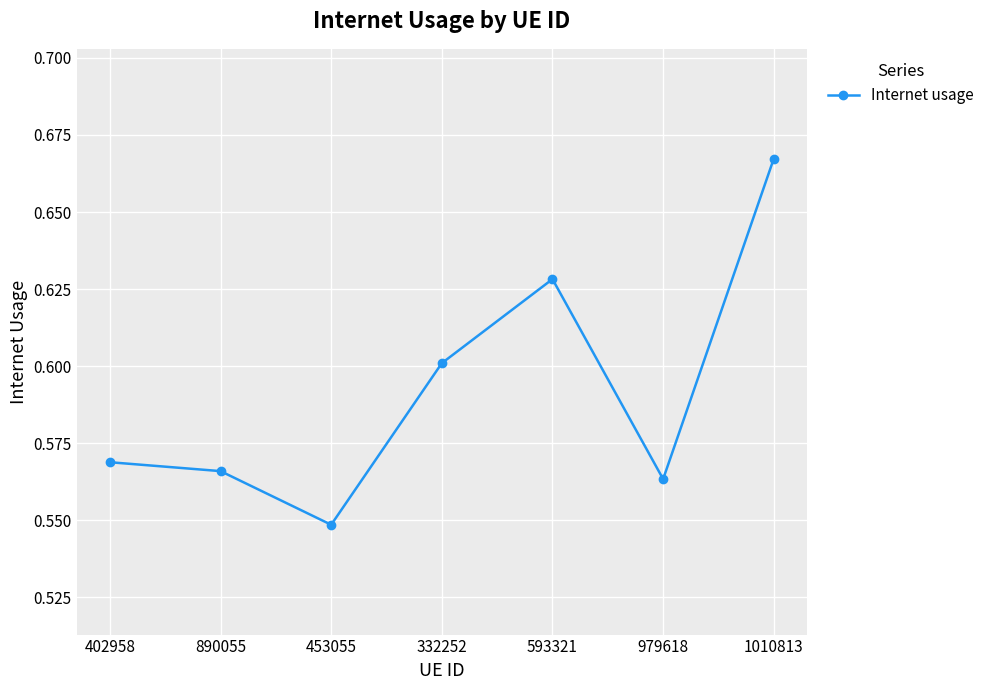

Count the number of data series in this chart.

1